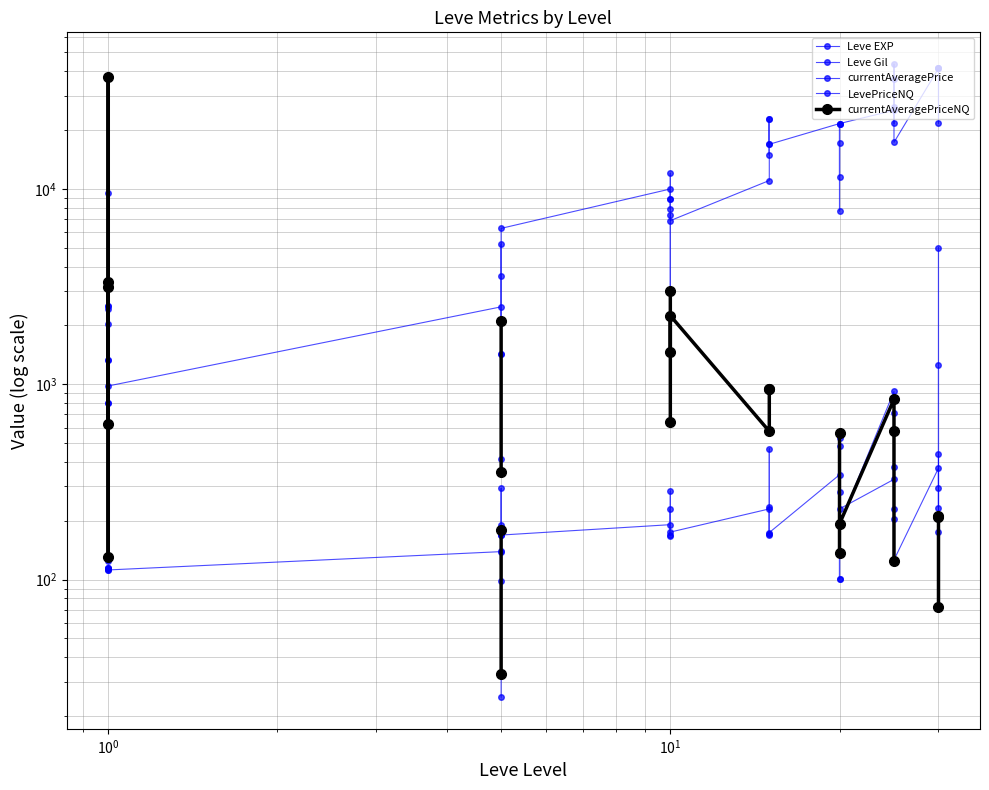

At which category does LevePriceNQ reach its first local valley?

$\mathdefault{10^{0}}$